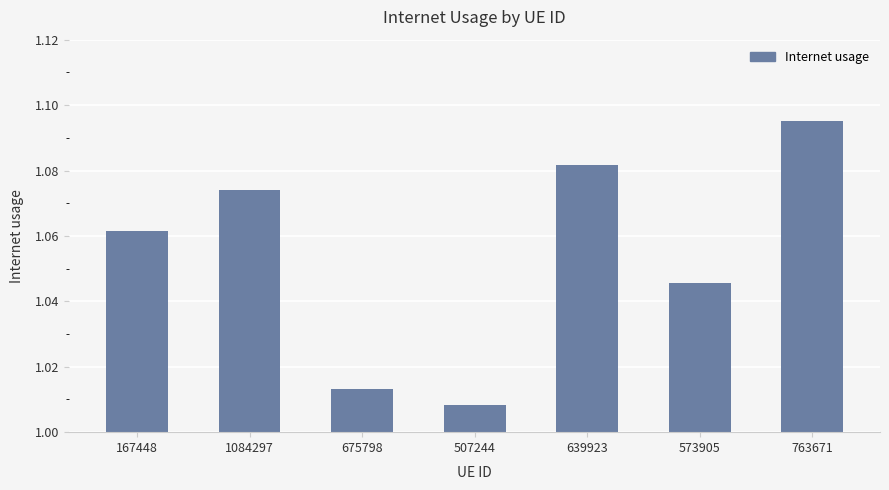

Does the chart contain any negative values?

No